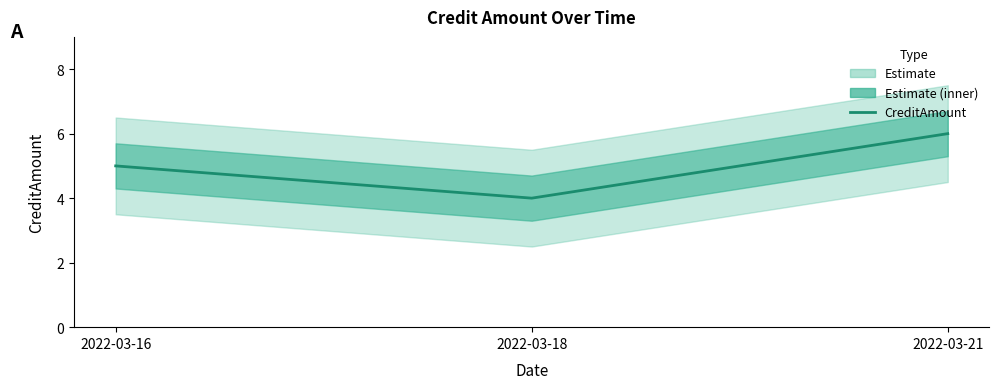

What is the difference between the maximum and second lowest values?

1